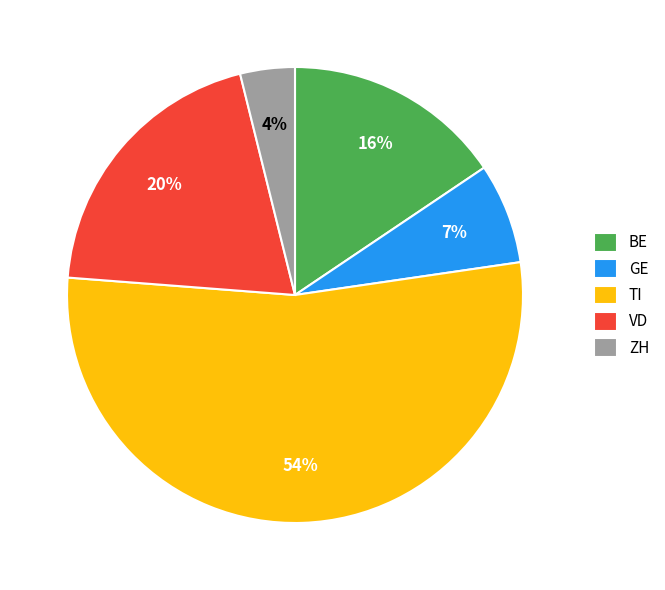

To the nearest percent, what percentage of the pie is VD?

20%